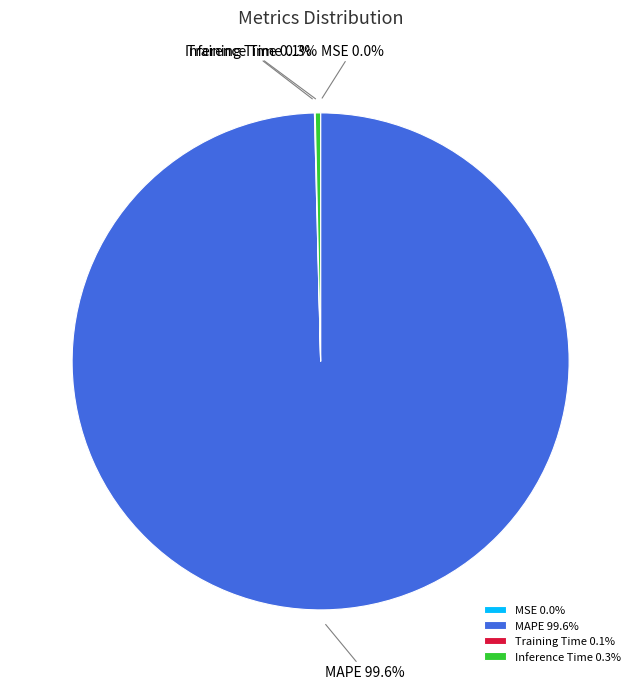

Which slice represents more than half of the pie?

MAPE